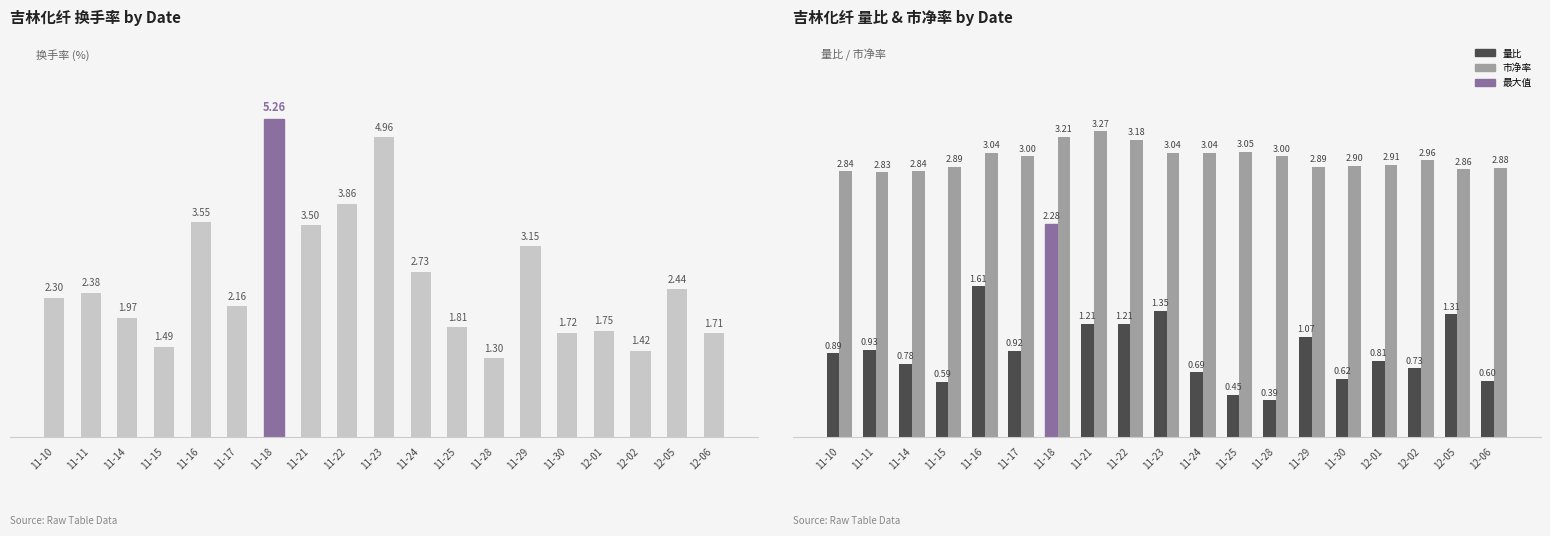

Reading left to right, list all the values displayed in this chart.

换手率: 2.3	2.4	2.0	1.5	3.5	2.2	5.3	3.5	3.9	5.0	2.7	1.8	1.3	3.1	1.7	1.8	1.4	2.4	1.7
量比: 0.9	0.9	0.8	0.6	1.6	0.9	2.3	1.2	1.2	1.4	0.7	0.5	0.4	1.1	0.6	0.8	0.7	1.3	0.6
市净率: 2.8	2.8	2.8	2.9	3.0	3.0	3.2	3.3	3.2	3.0	3.0	3.0	3.0	2.9	2.9	2.9	3.0	2.9	2.9